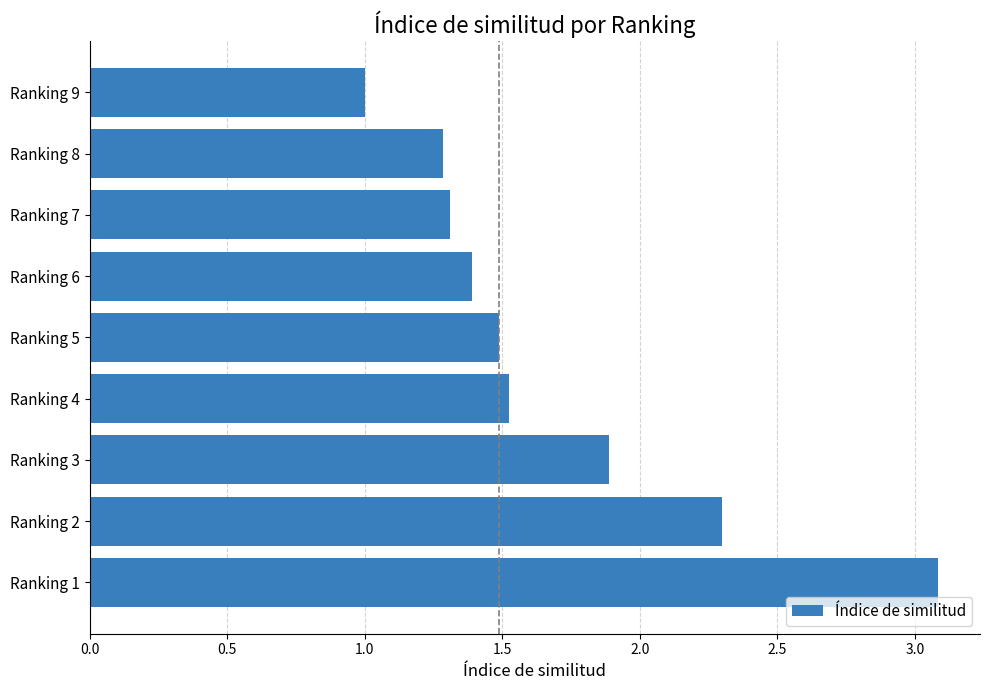

The value at Ranking 5 is 2.2. True or false?

False